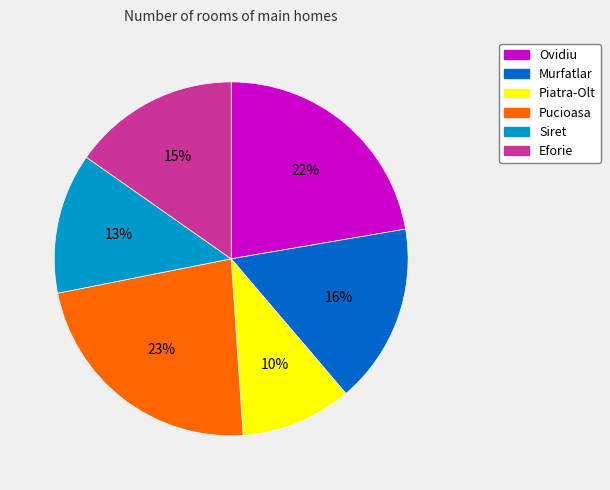

Which has a higher value, Pucioasa or Ovidiu?

Pucioasa